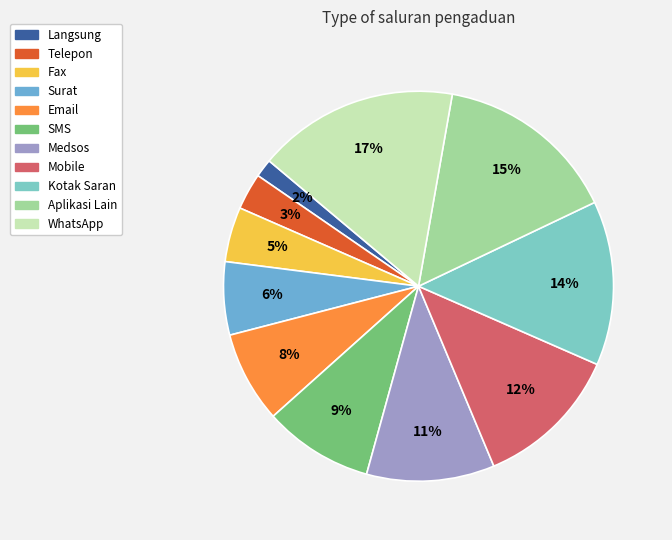

How many slices are in this pie chart?

11